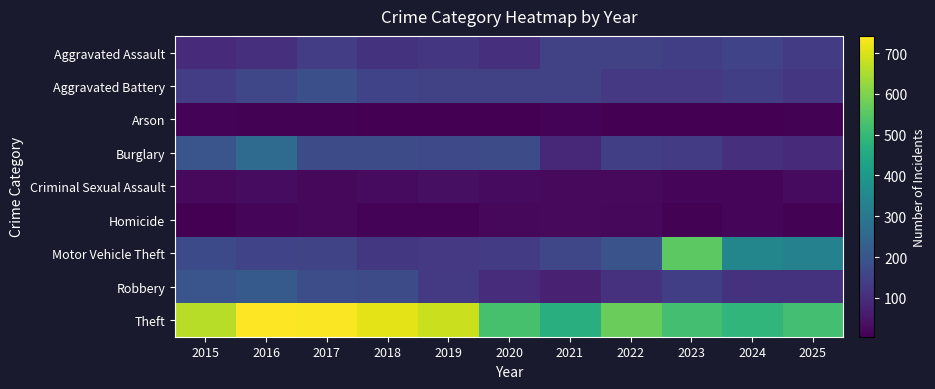

Which category has the lowest value across all series?

2018